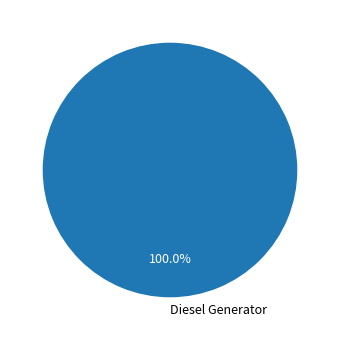

Rank the categories by value from lowest to highest.

Diesel Generator